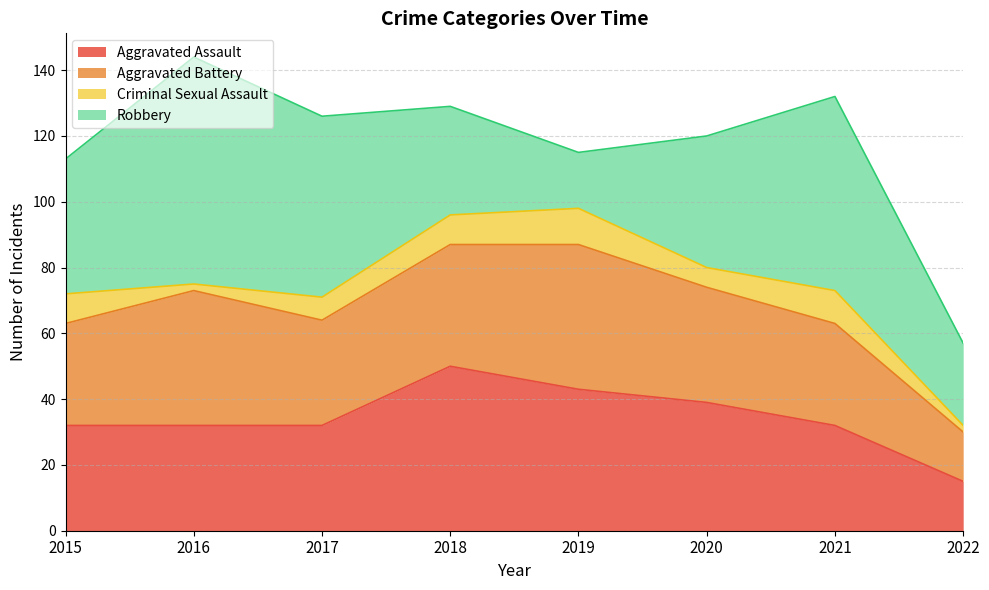

What are all the series names shown in the legend?

Aggravated Assault, Aggravated Battery, Criminal Sexual Assault, Robbery